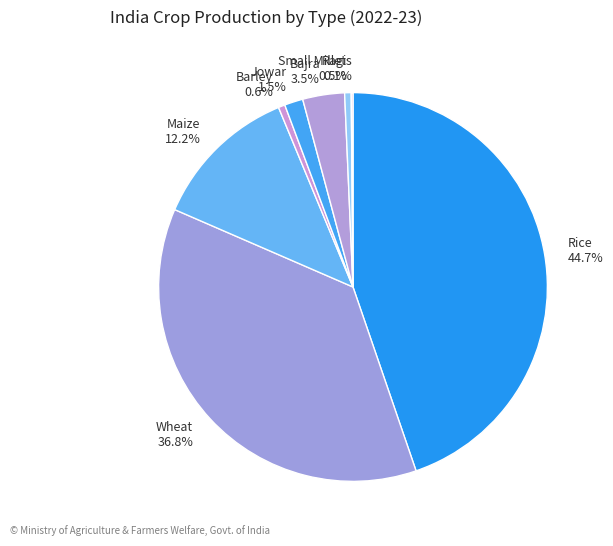

Is it true that Rice is 45% of the pie?

True